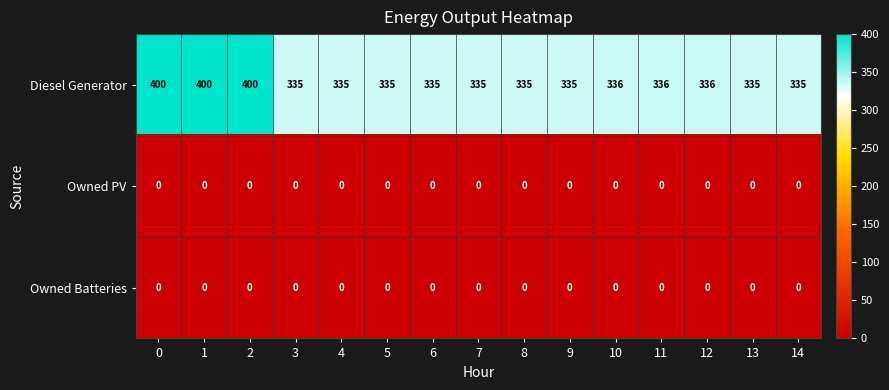

What is the total value across all series at 4?

335